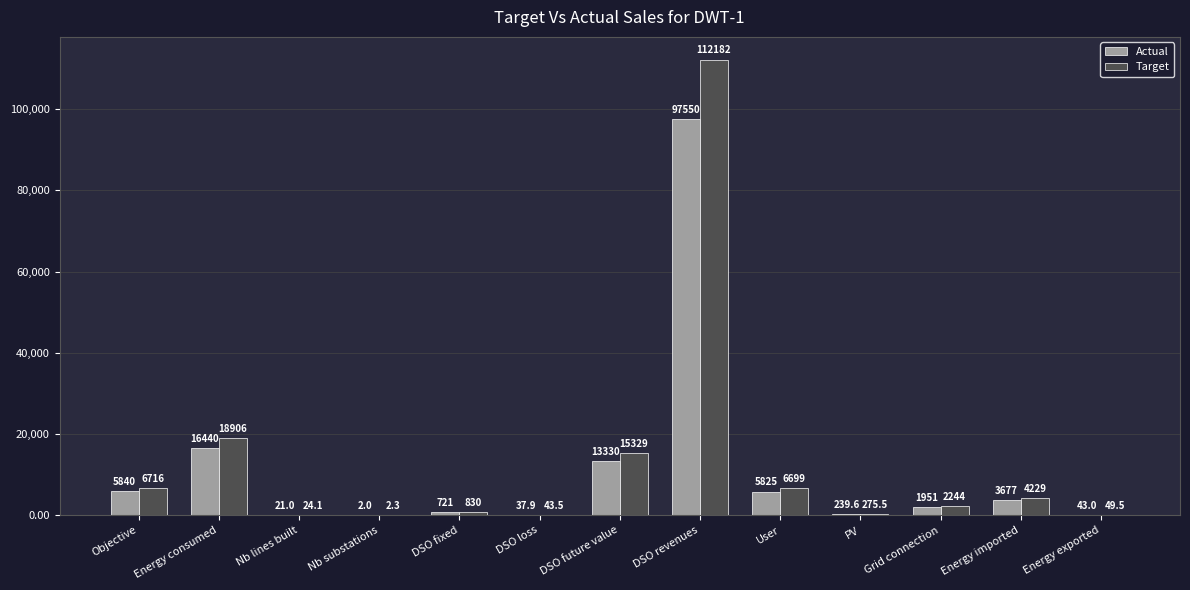

What is the sum of all Target values?

167529.6